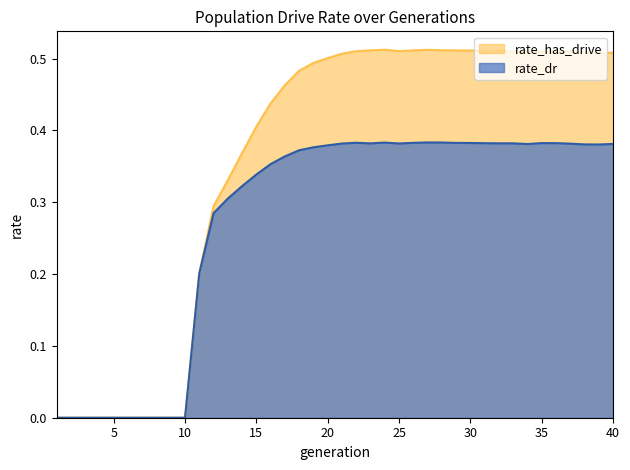

In rate_has_drive, how many points are lower than both neighbors (excluding endpoints)?

4